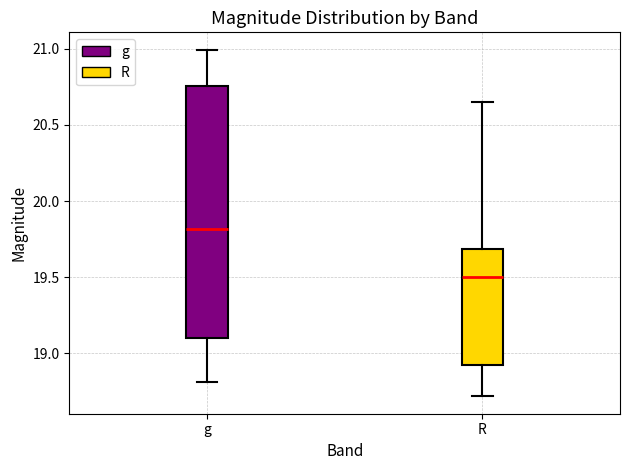

Where is the lower edge of the box for R on the y-axis? The values are not printed on the chart, so give them approximately, as read against the axis.

18.95